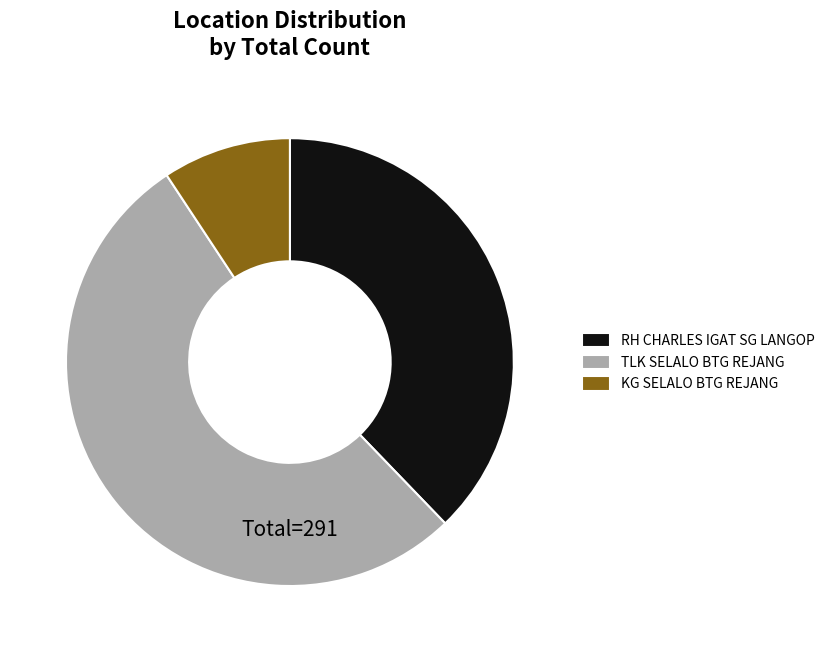

Rank the categories by value from lowest to highest.

KG SELALO BTG REJANG, RH CHARLES IGAT SG LANGOP, TLK SELALO BTG REJANG